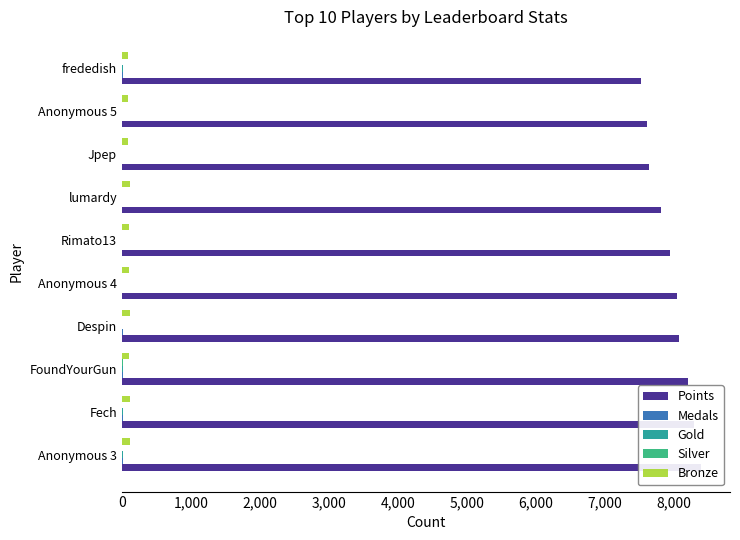

The Points series shows 4652 at Despin. True or false?

False